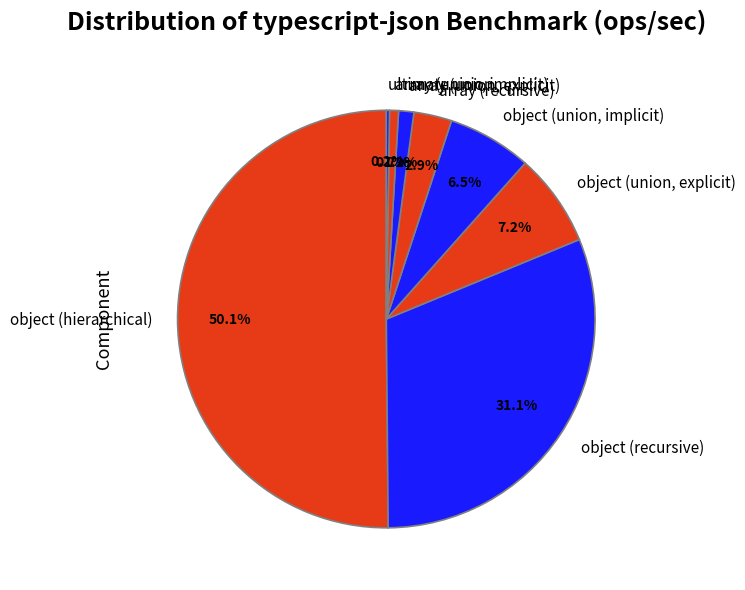

Which slice represents more than half of the pie?

object (hierarchical)